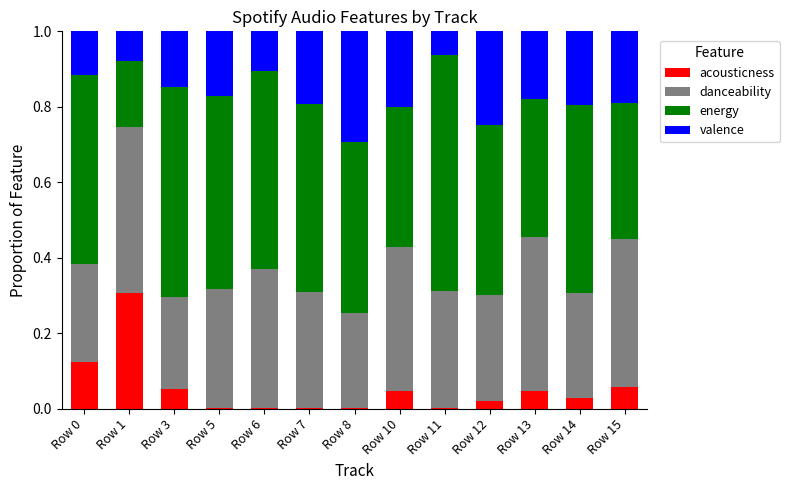

True or false: acousticness has a value of 0.0 at Row 14.

True